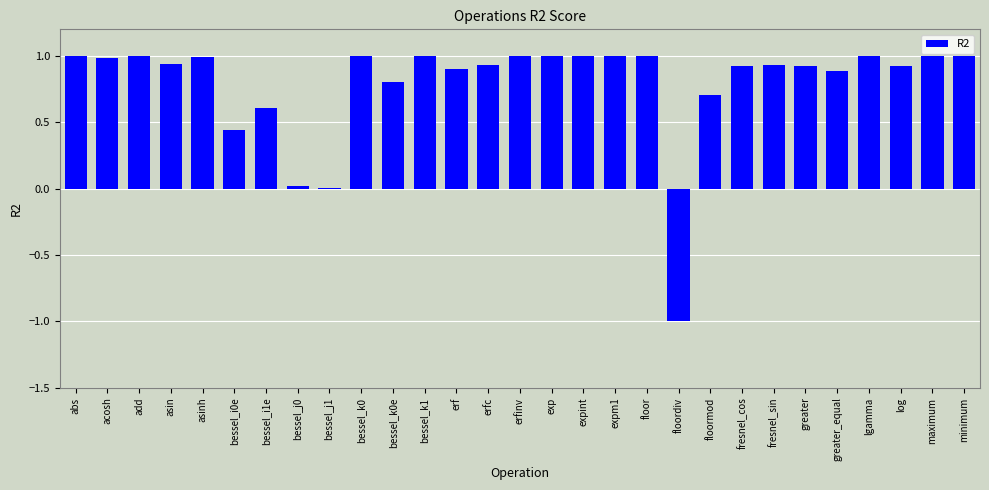

What is the average value?

0.8